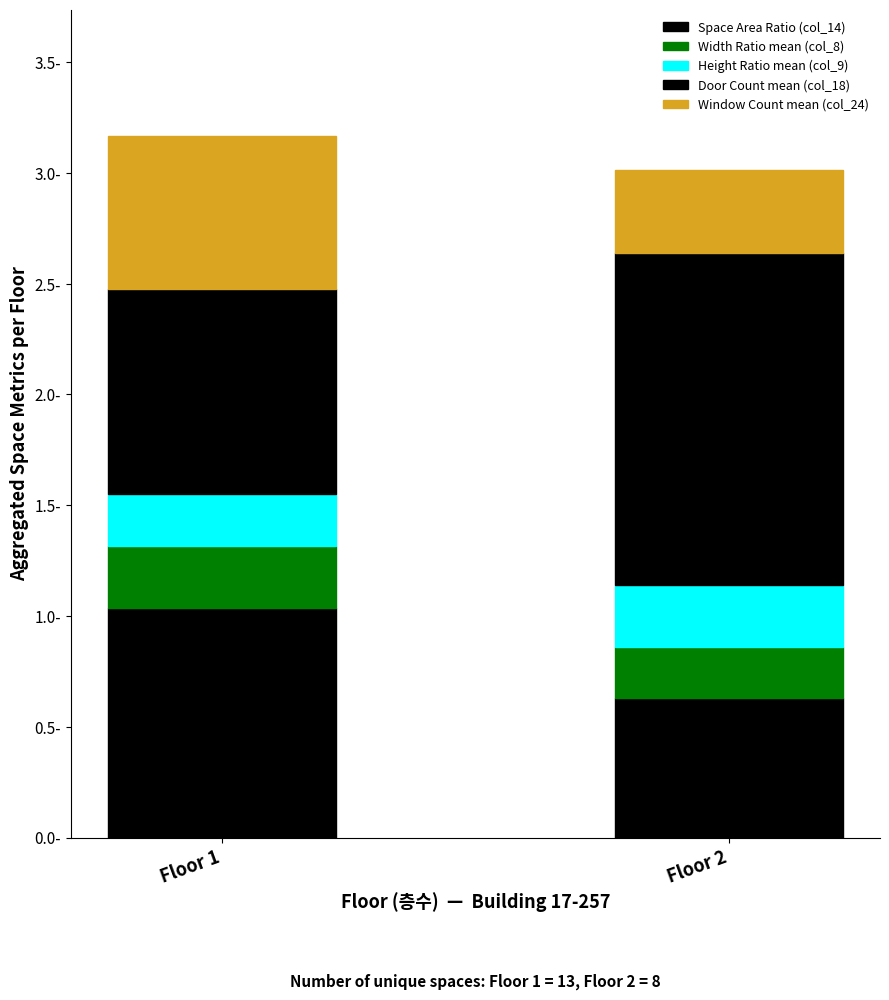

Which series changed the most between Floor 1 and Floor 2?

Door Count mean (col_18)